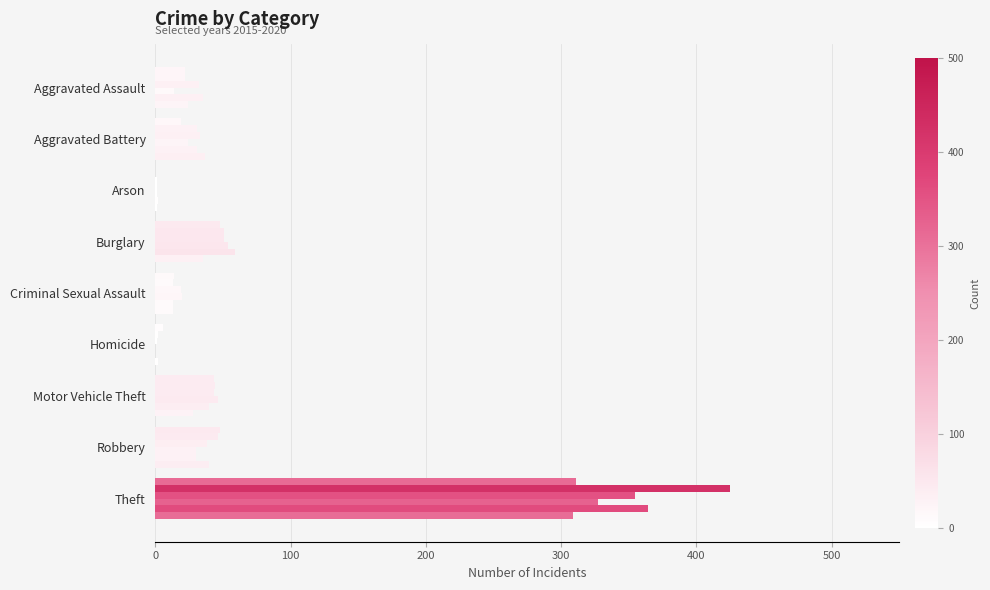

How many categories are shown in the chart?

9